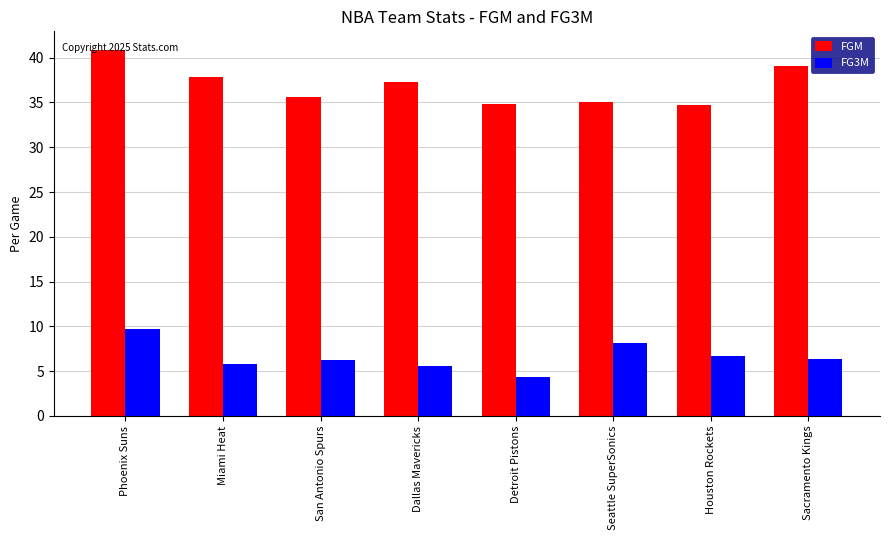

How many bars are there in total?

16